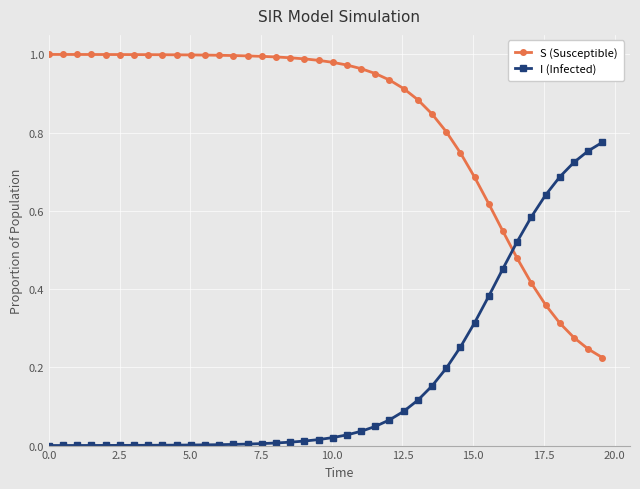

List the series in order of their peak value, highest first.

S (Susceptible), I (Infected)